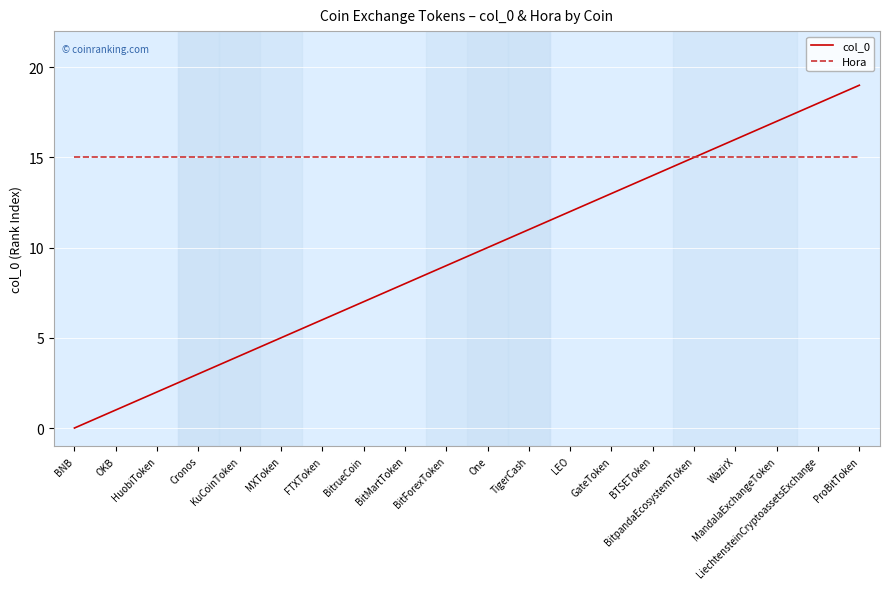

Reading right to left, what are all the values shown in this chart?

col_0: ProBitToken=19	LiechtensteinCryptoassetsExchange=18	MandalaExchangeToken=17	WazirX=16	BitpandaEcosystemToken=15	BTSEToken=14	GateToken=13	LEO=12	TigerCash=11	One=10	BitForexToken=9	BitMartToken=8	BitrueCoin=7	FTXToken=6	MXToken=5	KuCoinToken=4	Cronos=3	HuobiToken=2	OKB=1	BNB=0
Hora: ProBitToken=15	LiechtensteinCryptoassetsExchange=15	MandalaExchangeToken=15	WazirX=15	BitpandaEcosystemToken=15	BTSEToken=15	GateToken=15	LEO=15	TigerCash=15	One=15	BitForexToken=15	BitMartToken=15	BitrueCoin=15	FTXToken=15	MXToken=15	KuCoinToken=15	Cronos=15	HuobiToken=15	OKB=15	BNB=15